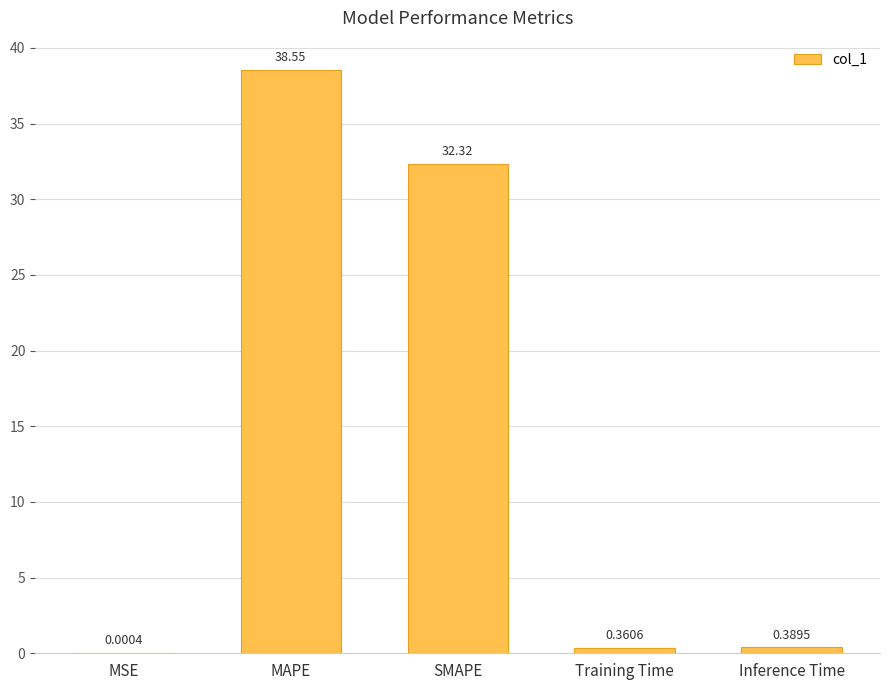

At which category does the chart reach its peak across all series?

MAPE